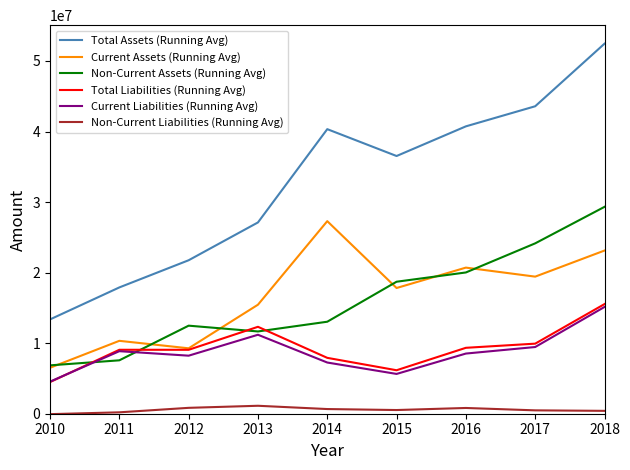

What is the total value across all series at 2017?

107032074